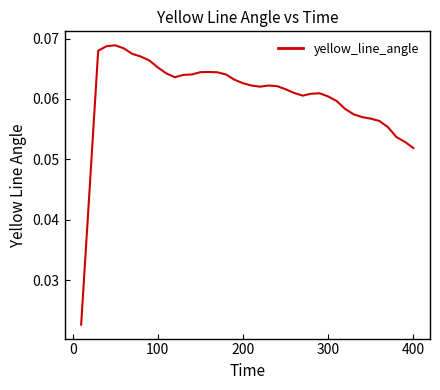

Reading right to left, transcribe all the data shown in this chart.

0.1	0.1	0.1	0.1	0.1	0.1	0.1	0.1	0.1	0.1	0.1	0.1	0.1	0.1	0.1	0.1	0.1	0.1	0.1	0.1	0.1	0.1	0.1	0.1	0.1	0.1	0.1	0.1	0.1	0.1	0.1	0.1	0.1	0.1	0.1	0.1	0.1	0.1	0.0	0.0